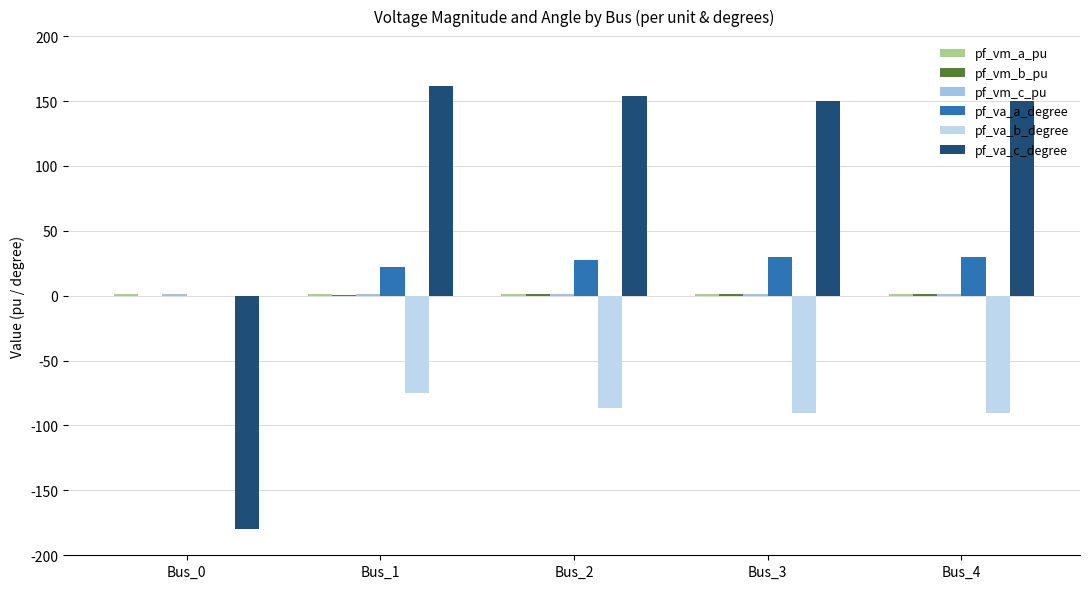

At which label does pf_va_b_degree reach its minimum?

Bus_3